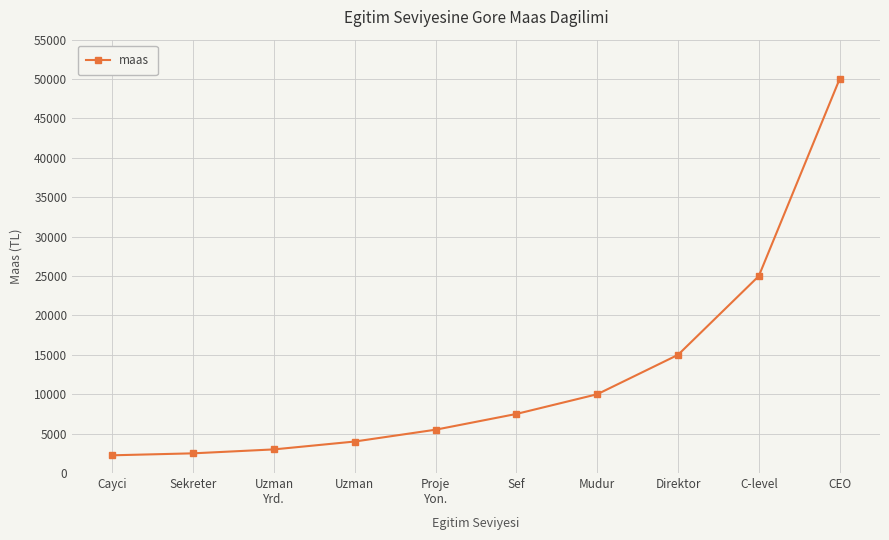

Reading left to right, transcribe all the data shown in this chart.

Cayci=2250	Sekreter=2500	Uzman
Yrd.=3000	Uzman=4000	Proje
Yon.=5500	Sef=7500	Mudur=10000	Direktor=15000	C-level=25000	CEO=50000